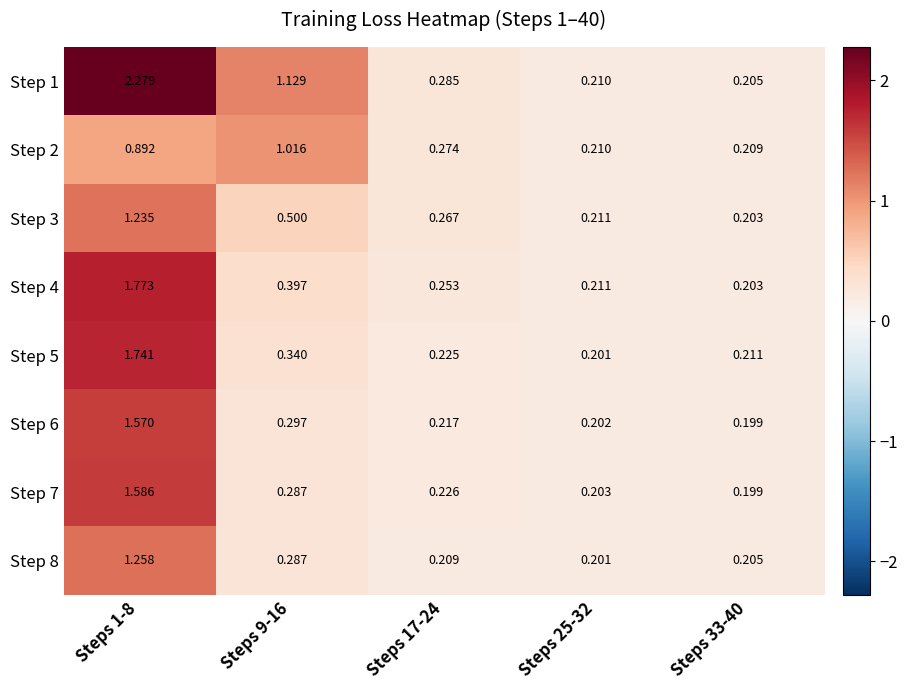

Is the value of Step 3 at Steps 17-24 greater than the value of Step 7 at Steps 17-24?

Yes